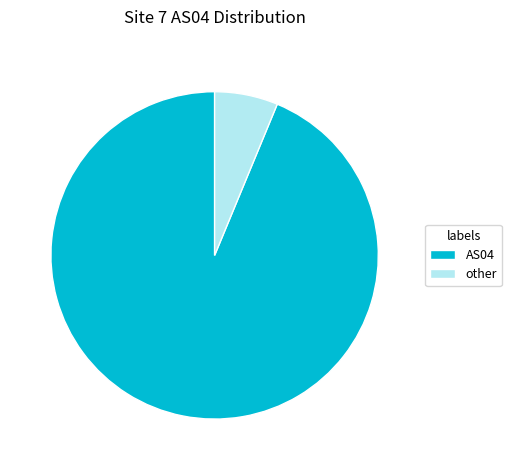

Does AS04 account for over 50% of the chart?

Yes